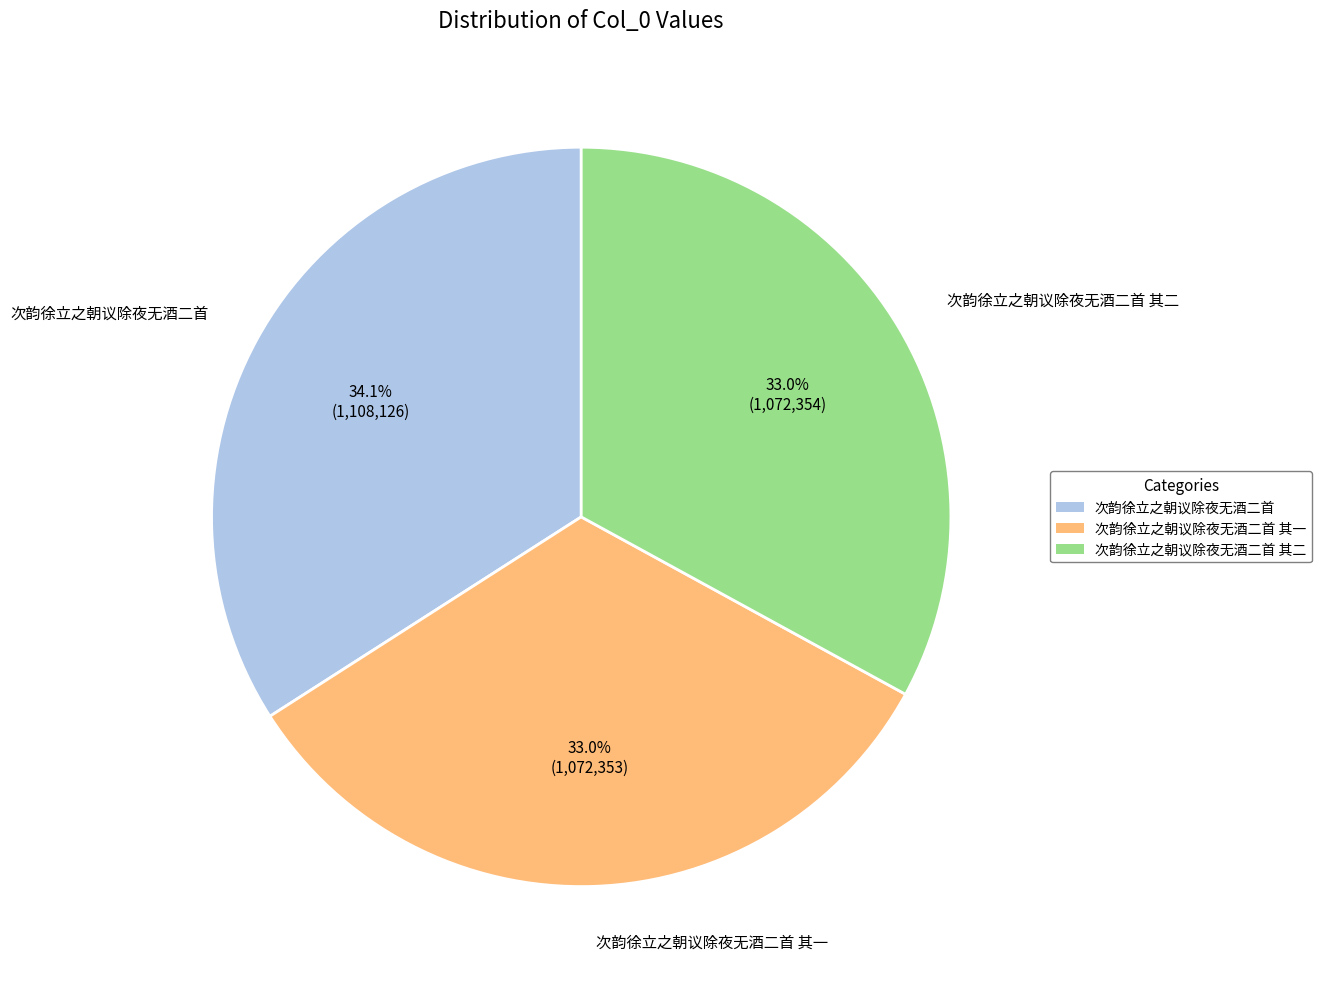

What is the ratio of the value at 次韵徐立之朝议除夜无酒二首 to the value at 次韵徐立之朝议除夜无酒二首 其一?

1.0